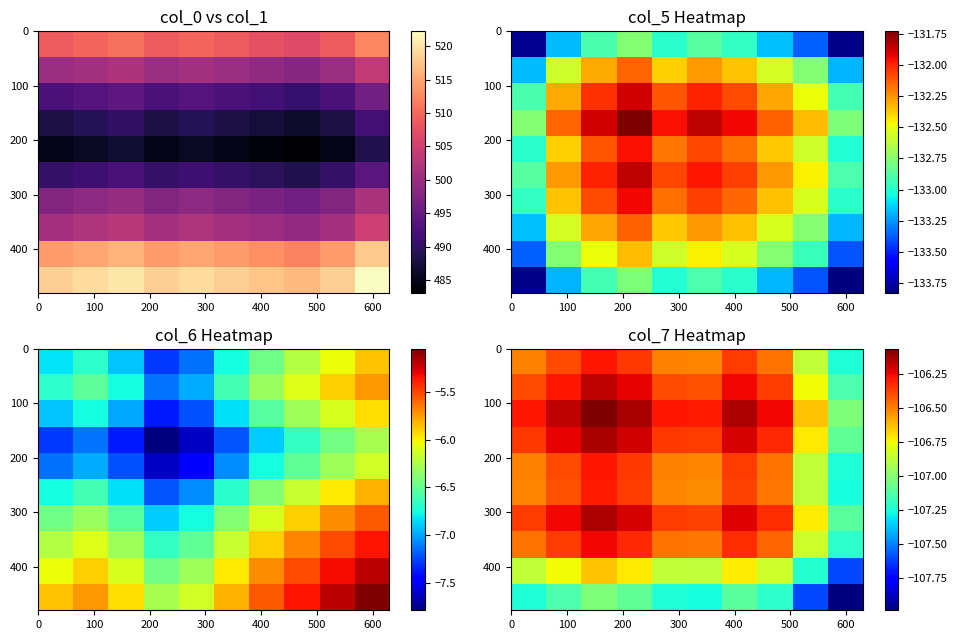

How many data points does each series have?

10